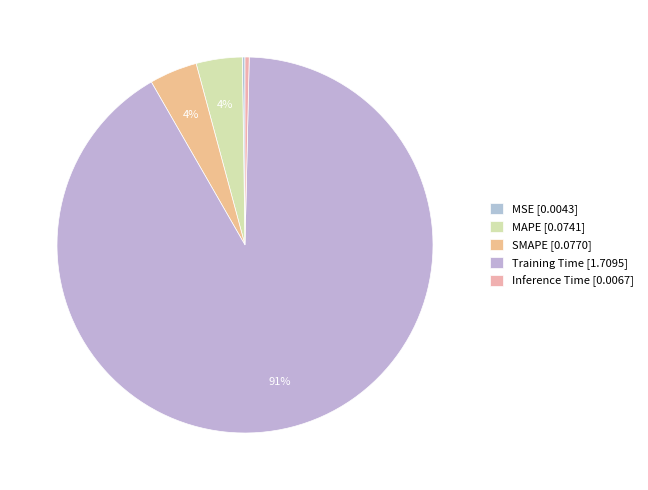

What is the largest slice in the pie chart?

Training Time